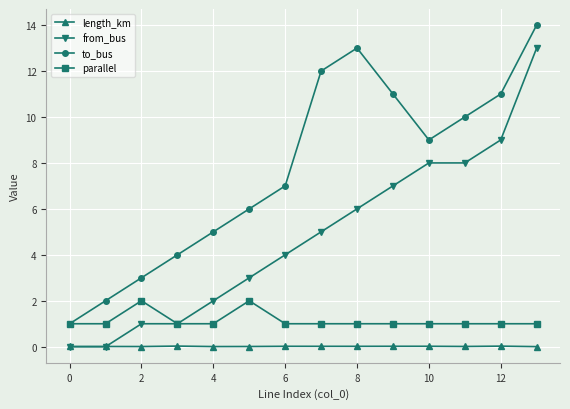

True or false: length_km and parallel cross at least once.

False